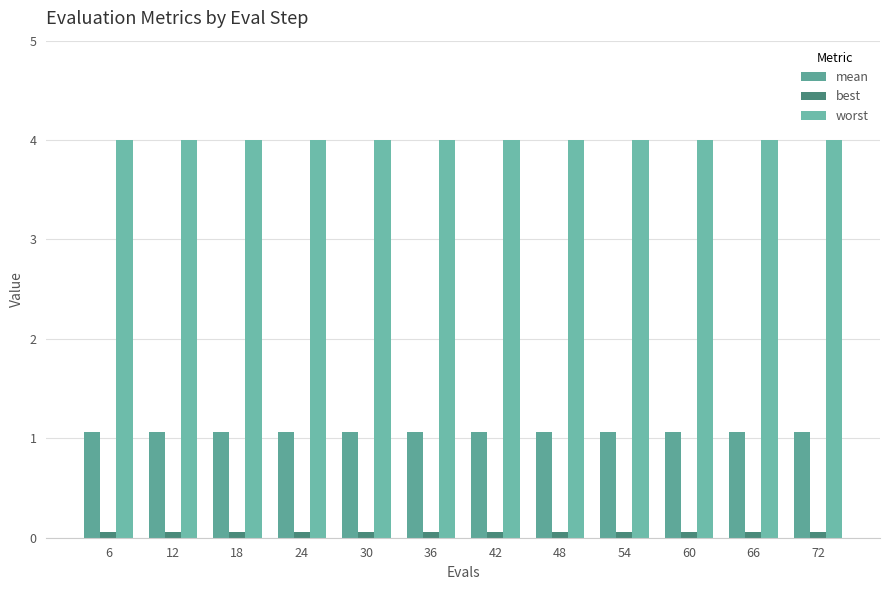

Reading right to left, list all the values displayed in this chart.

mean: 1.1	1.1	1.1	1.1	1.1	1.1	1.1	1.1	1.1	1.1	1.1	1.1
best: 0.1	0.1	0.1	0.1	0.1	0.1	0.1	0.1	0.1	0.1	0.1	0.1
worst: 4.0	4.0	4.0	4.0	4.0	4.0	4.0	4.0	4.0	4.0	4.0	4.0